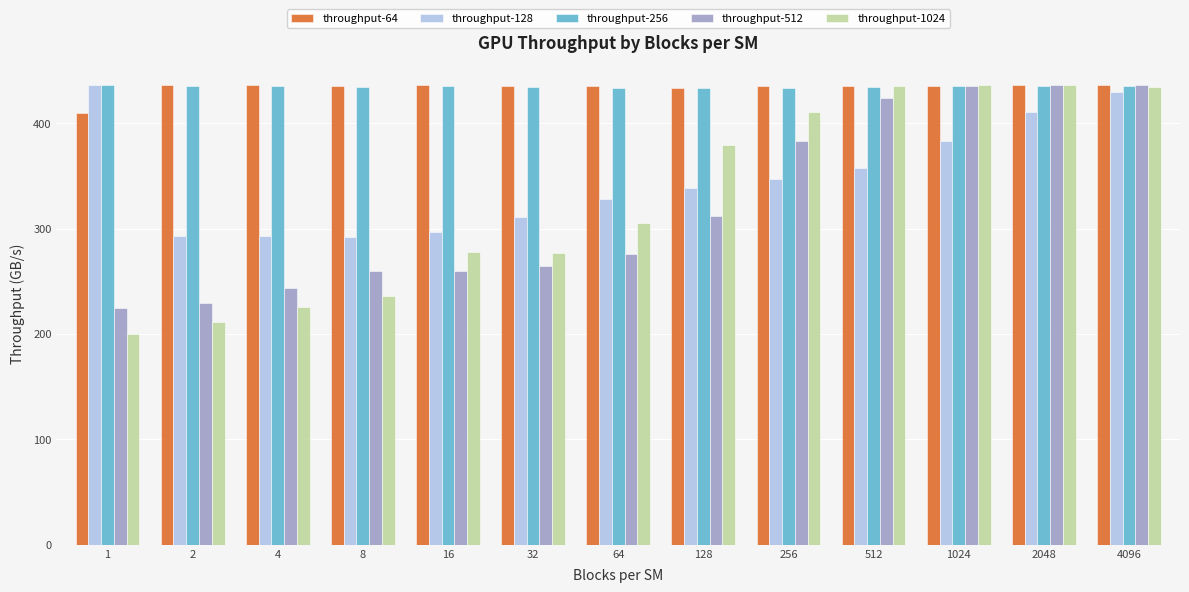

How many data points in throughput-1024 are less than 305?

6